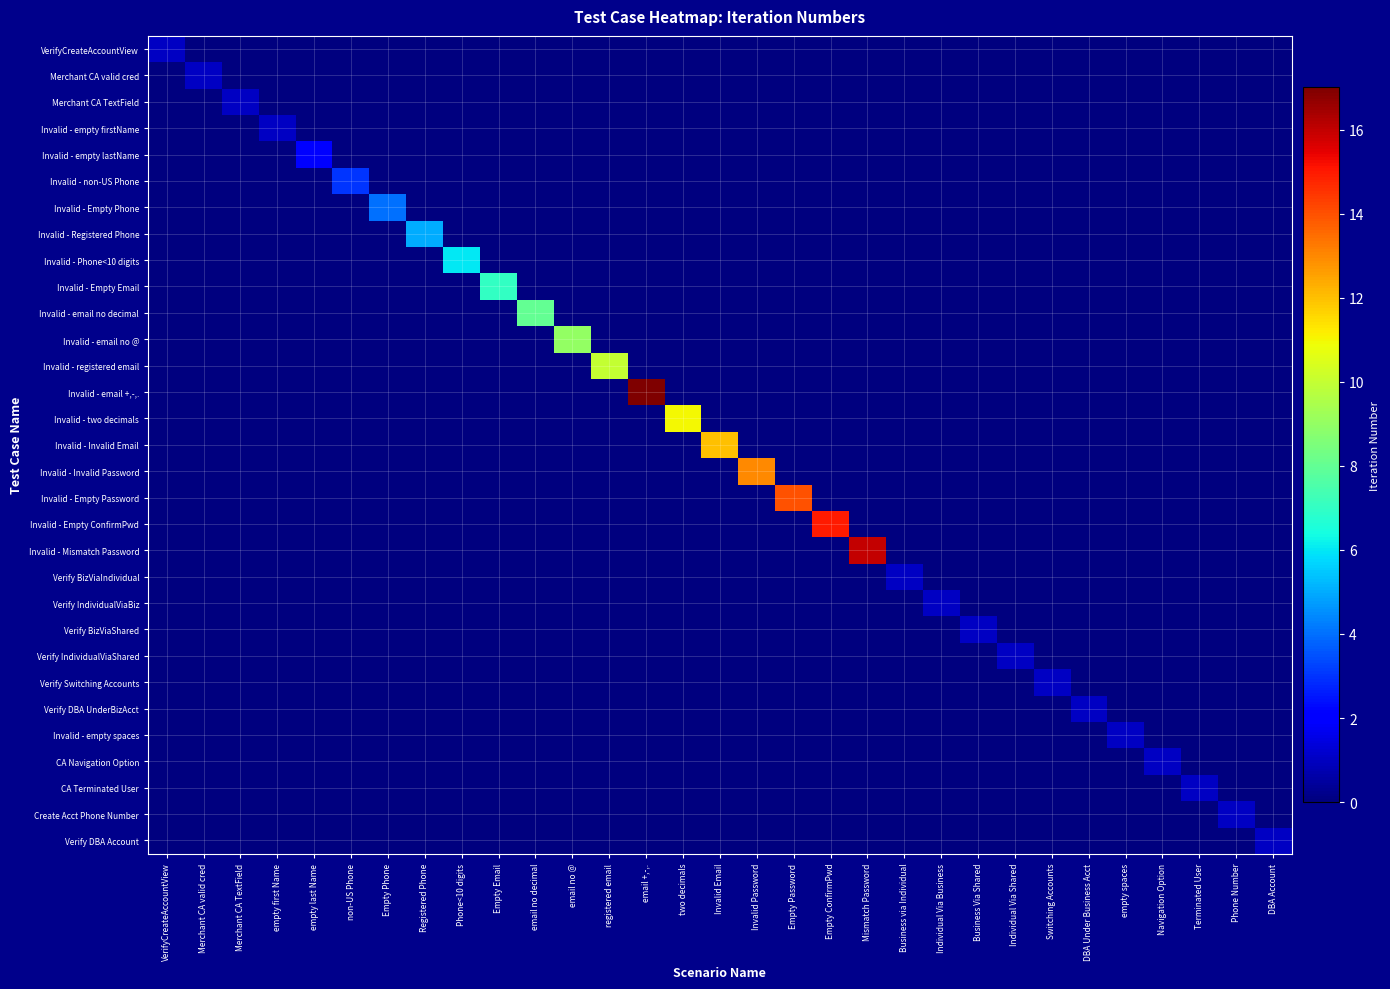

How many distinct data groups are displayed?

31